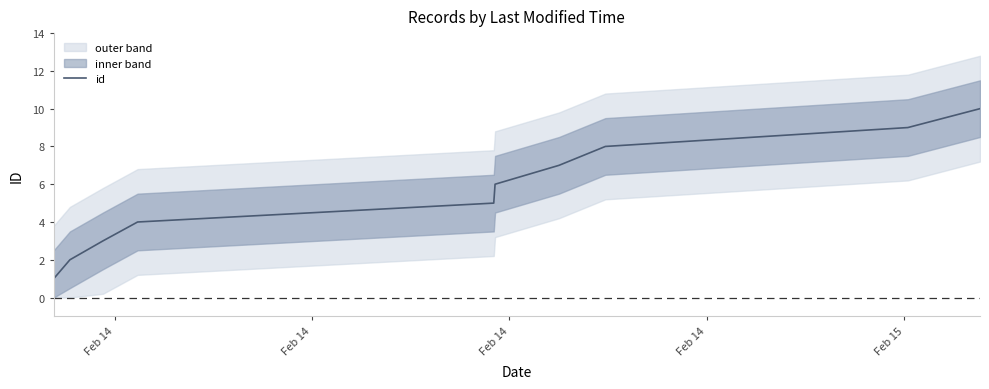

What is the highest value of the id series?

10